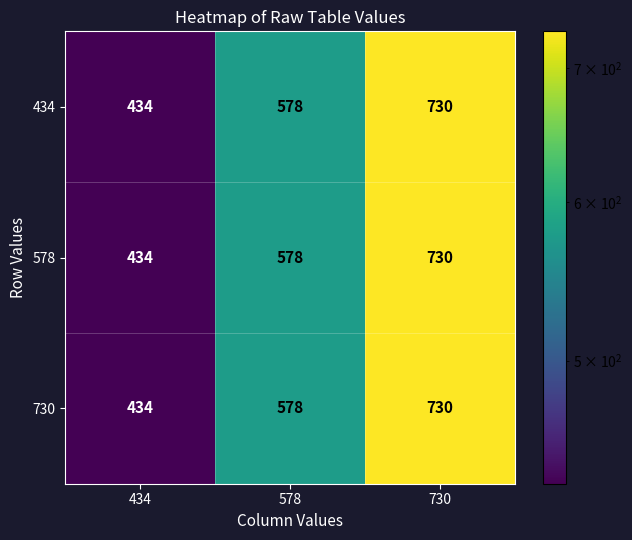

What is the difference between the maximum and minimum values in the 578 series?

296